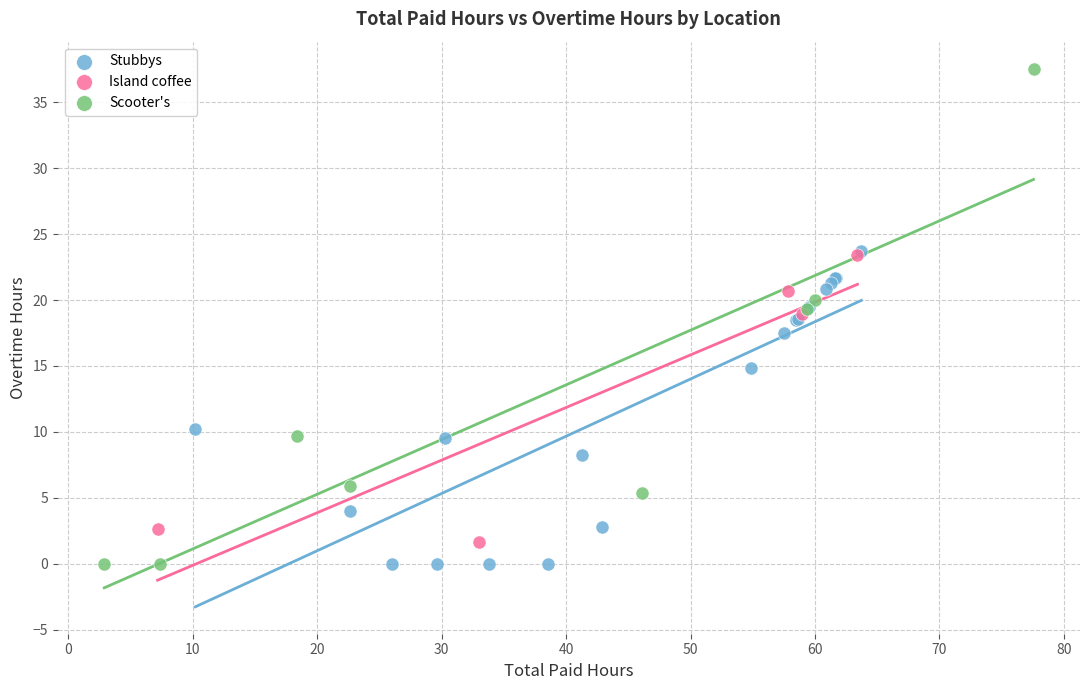

Which series has the widest spread of Y values?

Scooter's